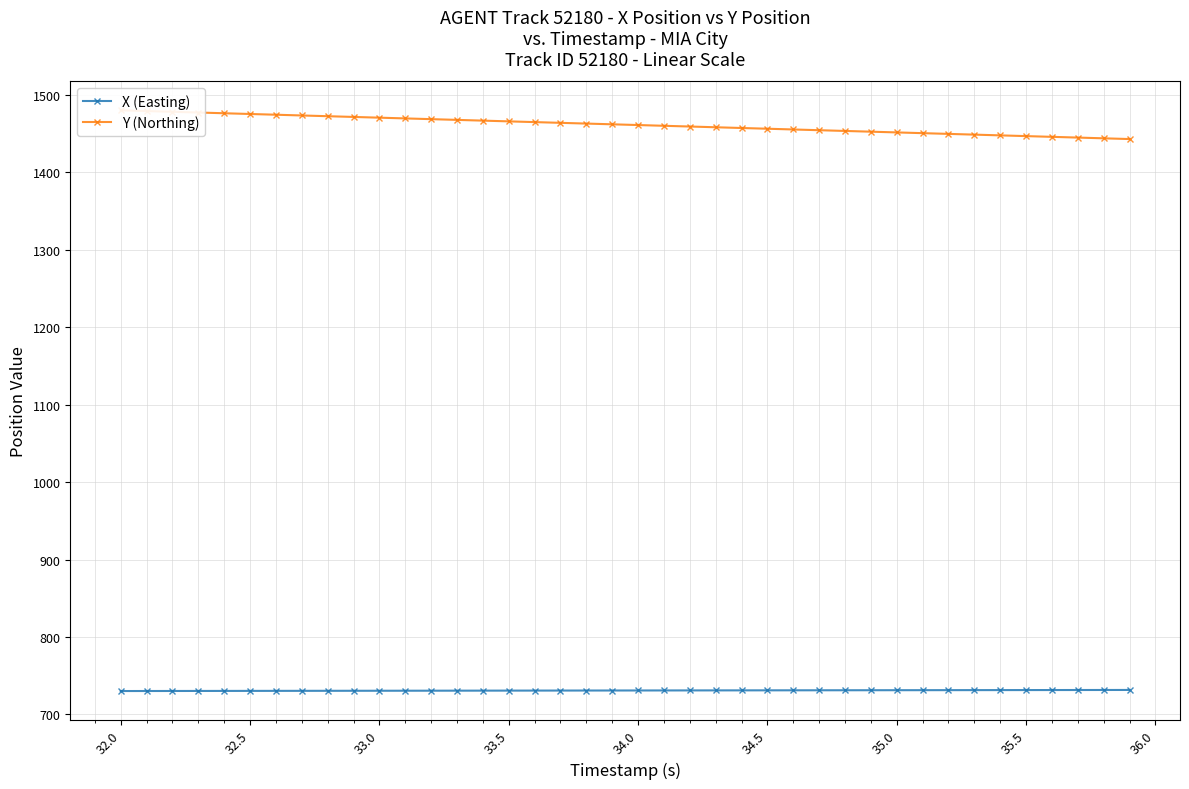

List the series in order of their peak value, highest first.

Y (Northing), X (Easting)